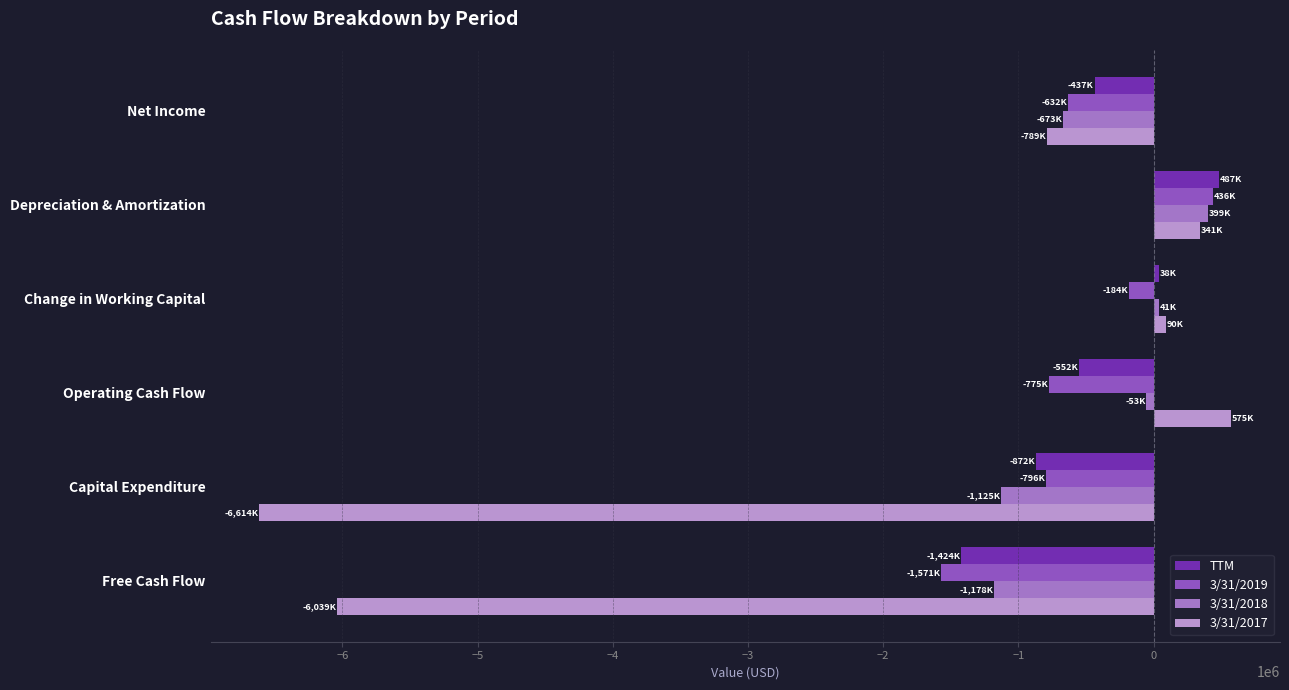

Which category has the lowest value in the 3/31/2017 series?

Capital Expenditure